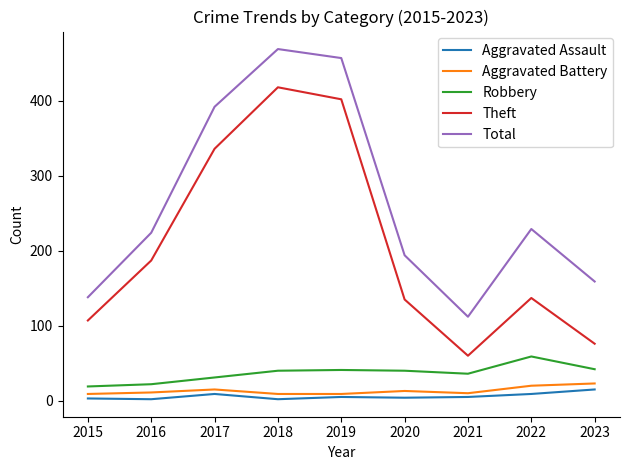

True or false: Aggravated Battery has a value of 10 at 2021.

True